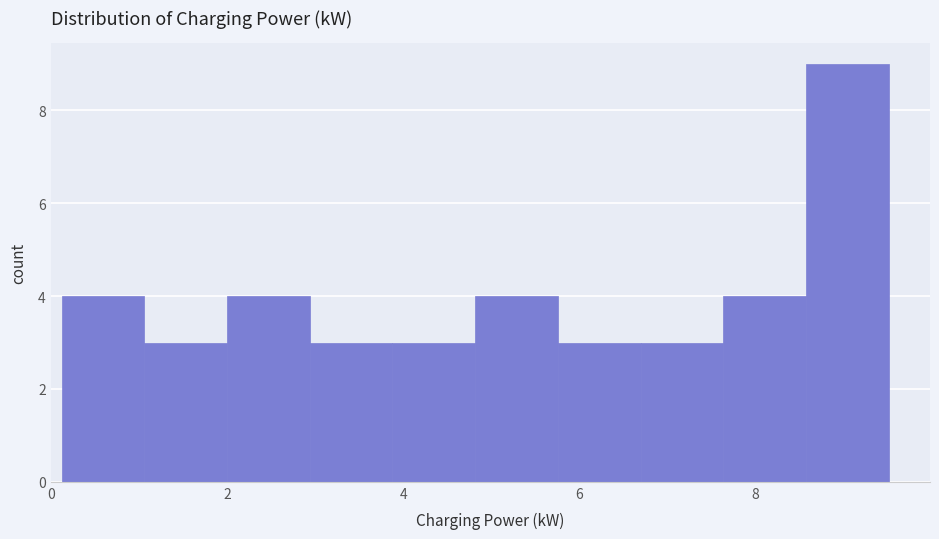

What is the height of the bar covering 1.0 to 2.0 on the x-axis? Neither the bar edges nor the heights are printed on the chart, so give them approximately, as read against the axes.

3